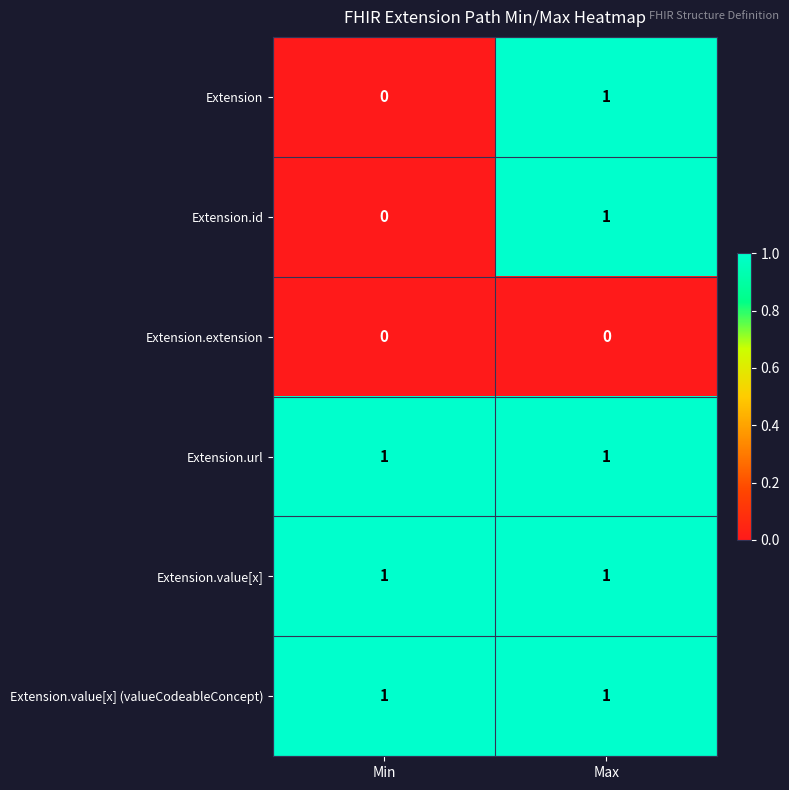

At which label is Extension.id closest to 0?

Min